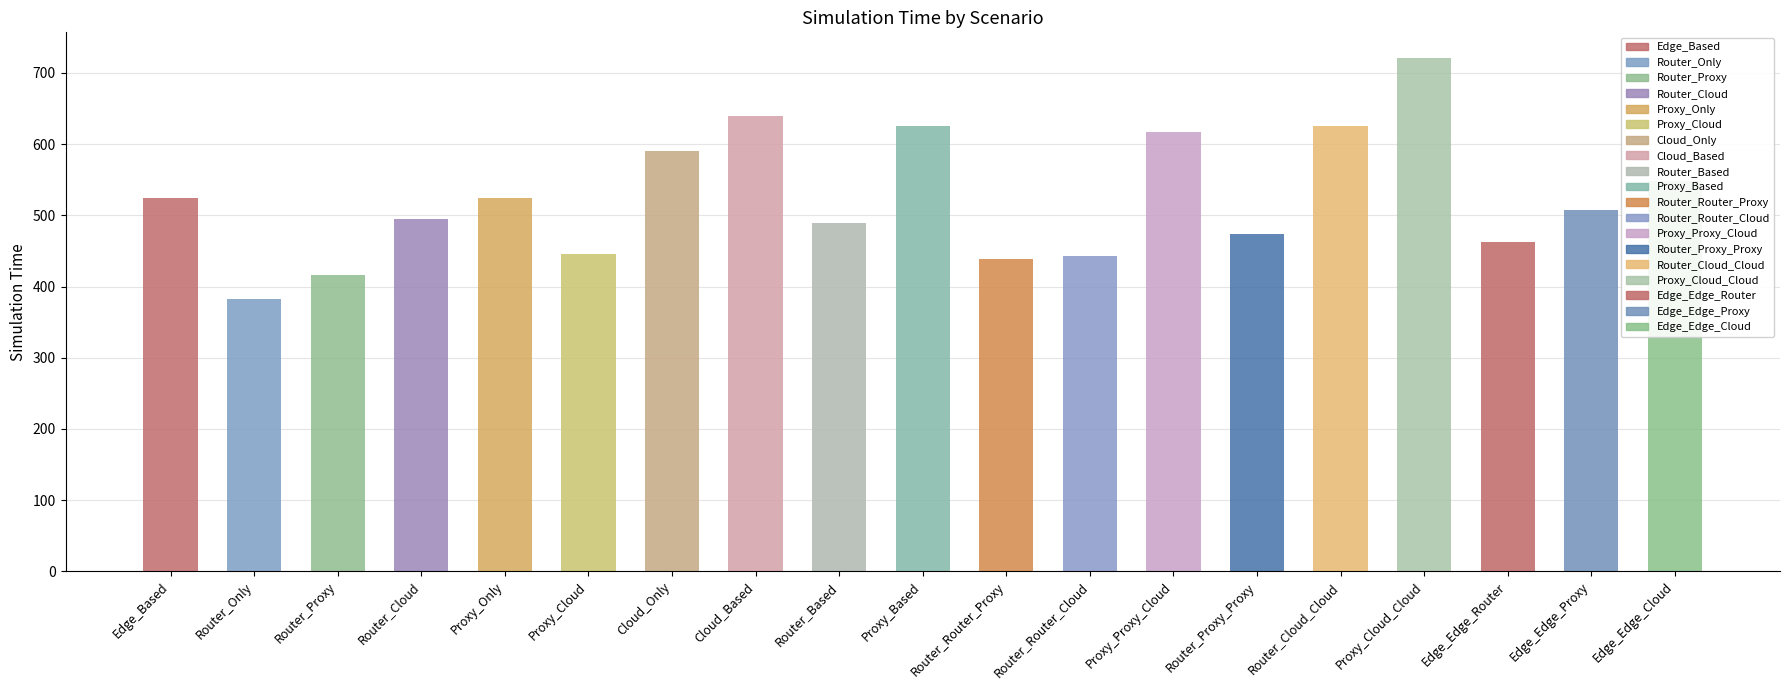

What is the label of the 15th bar from the left?

Router_Cloud_Cloud